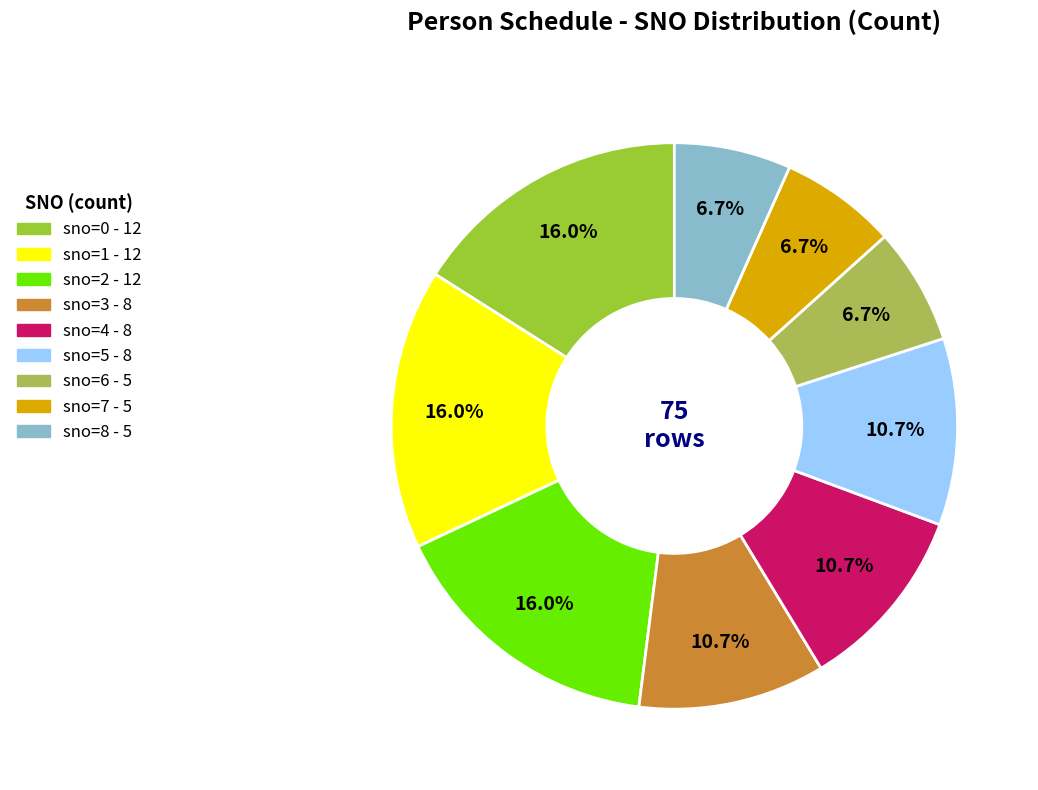

Is there any slice that represents more than half of the pie?

No